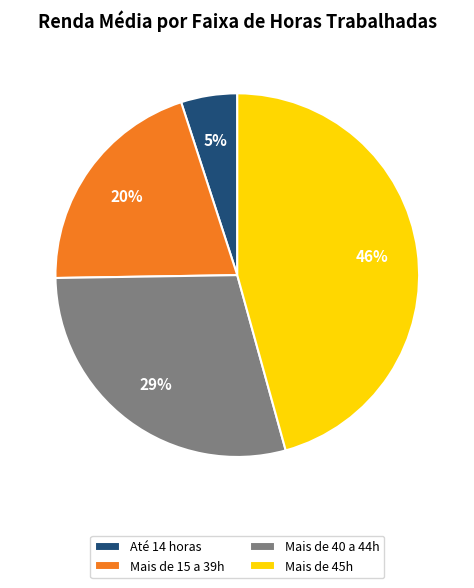

Is there any slice that represents more than half of the pie?

No